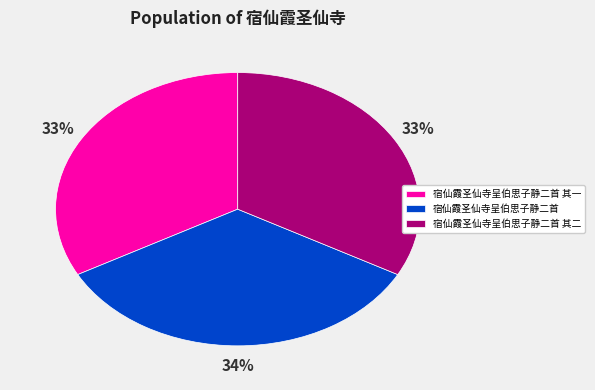

Combined, do 宿仙霞圣仙寺呈伯思子静二首 and 宿仙霞圣仙寺呈伯思子静二首 其一 account for over 50%?

Yes